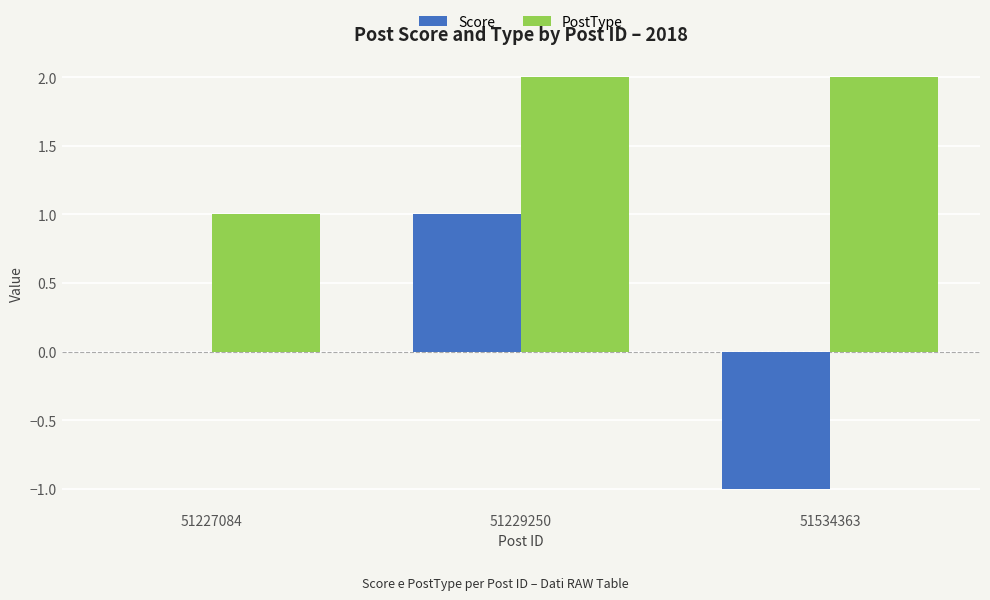

What is the total value across all series at 51229250?

3